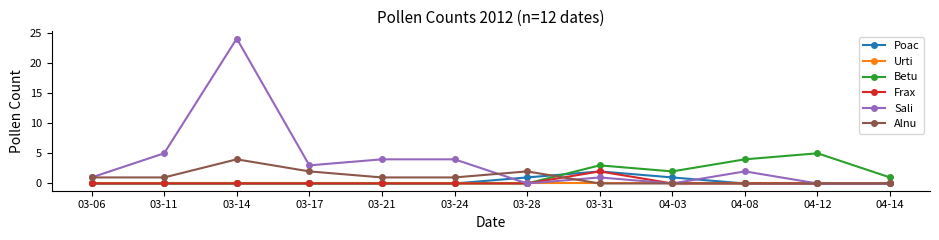

True or false: Alnu has more than 1 points higher than both neighbors.

True